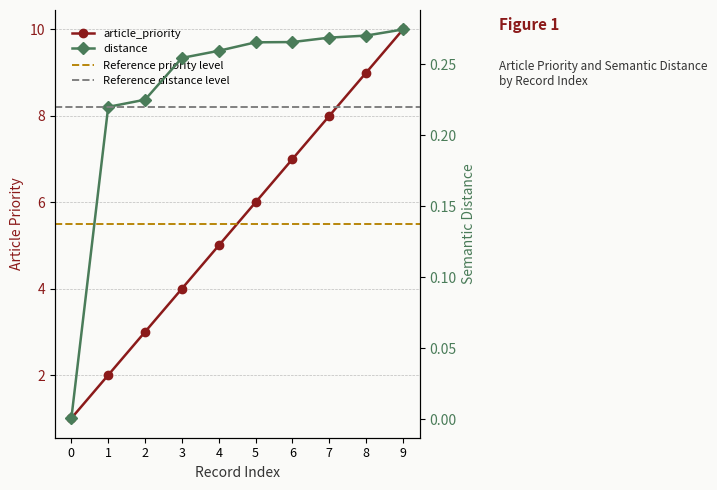

Is the value of article_priority at 0 greater than the value of distance at 0?

Yes